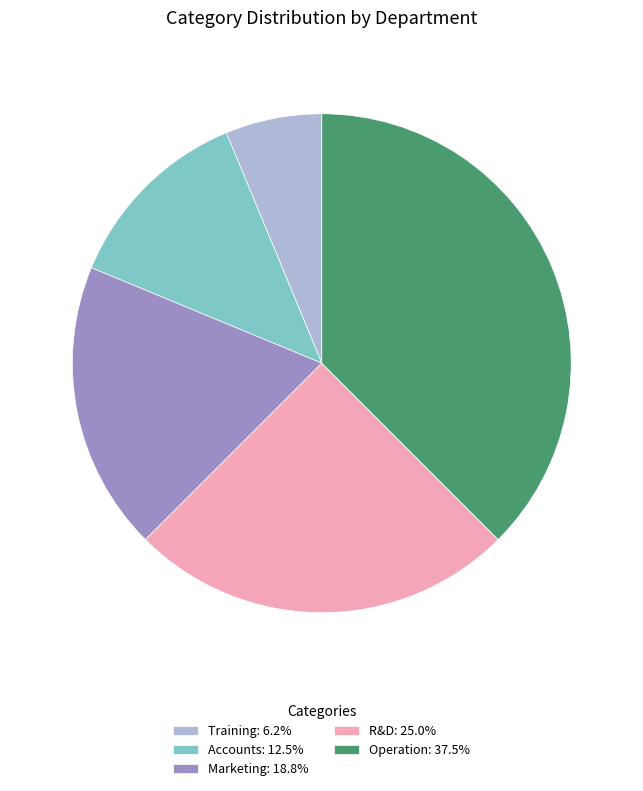

Is Accounts the majority of the pie?

No